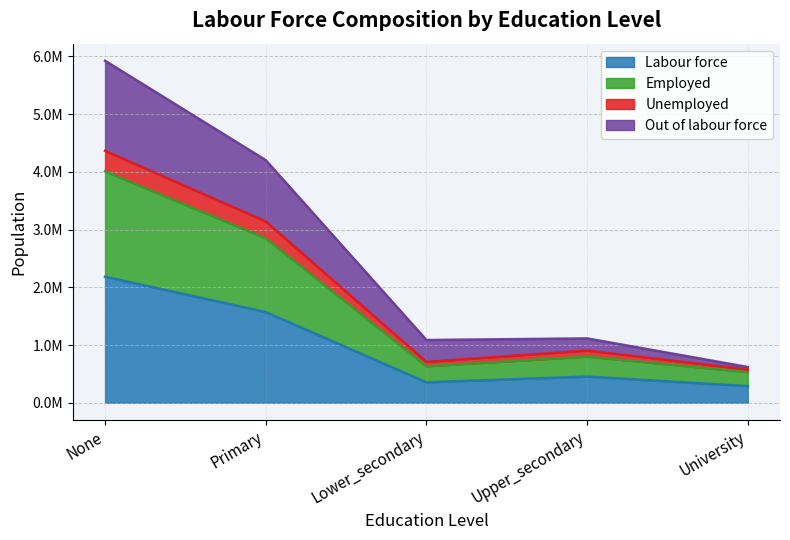

What position from the left is Primary?

2